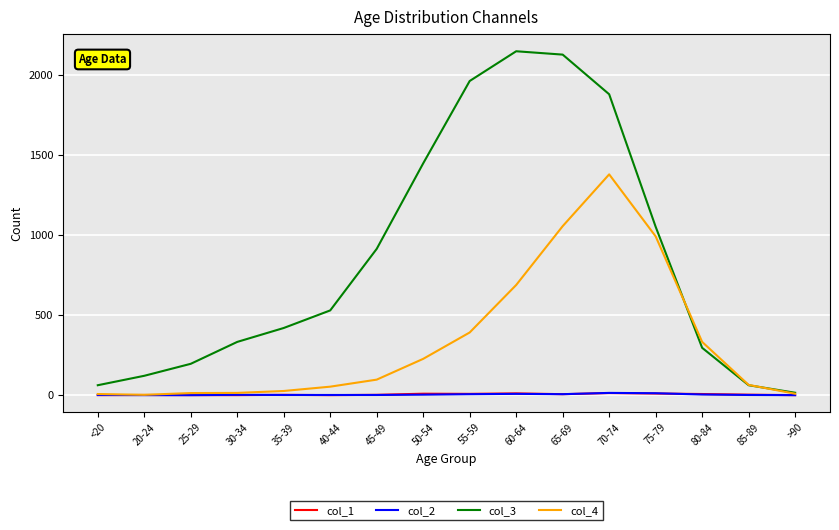

At how many categories does at least one series exceed 769?

7